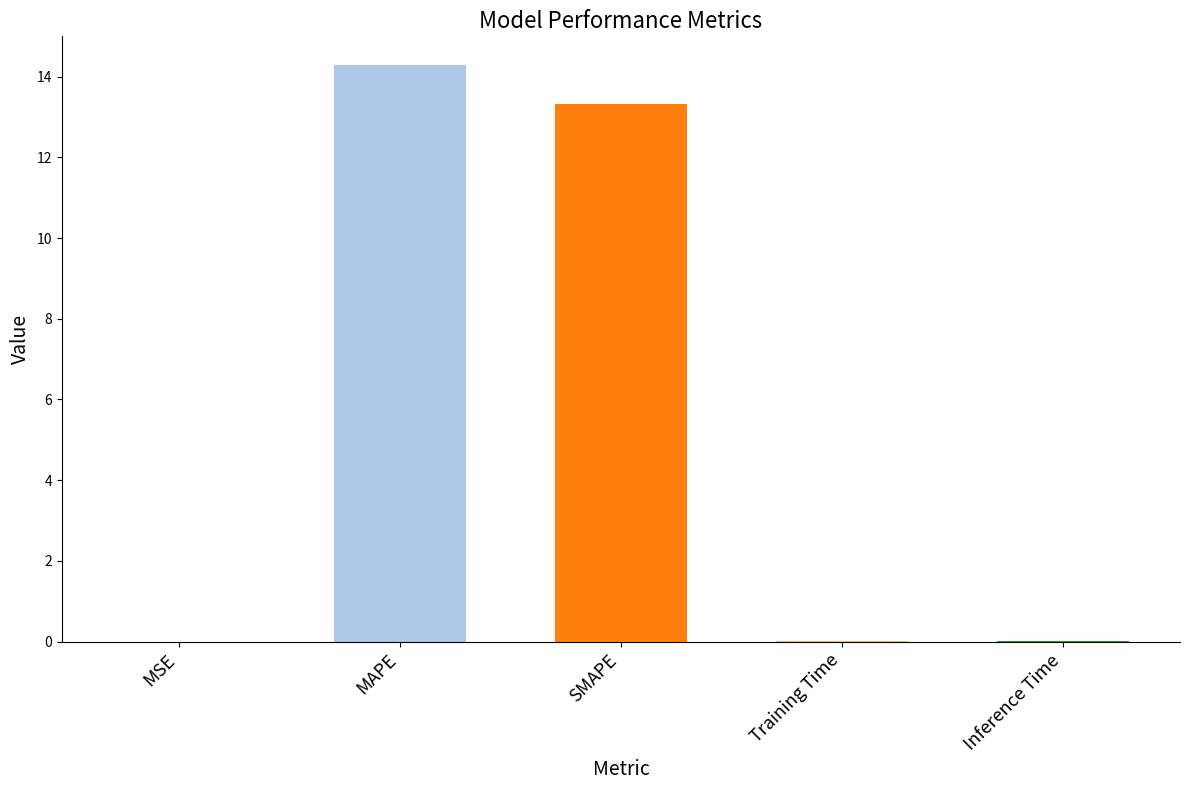

Which has a higher value, SMAPE or Inference Time?

SMAPE